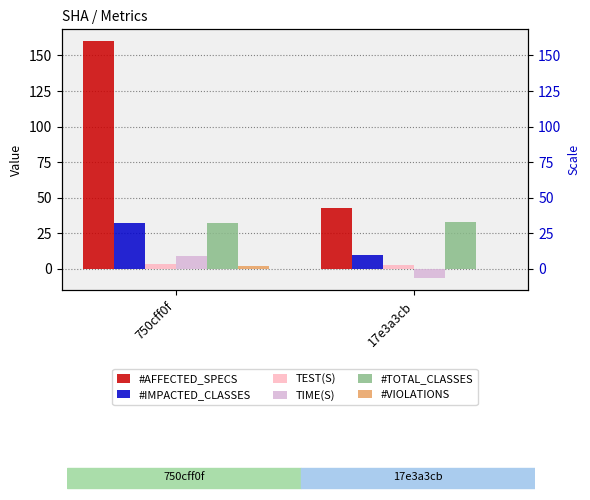

Which series changed the most between 750cff0f and 17e3a3cb?

#AFFECTED_SPECS